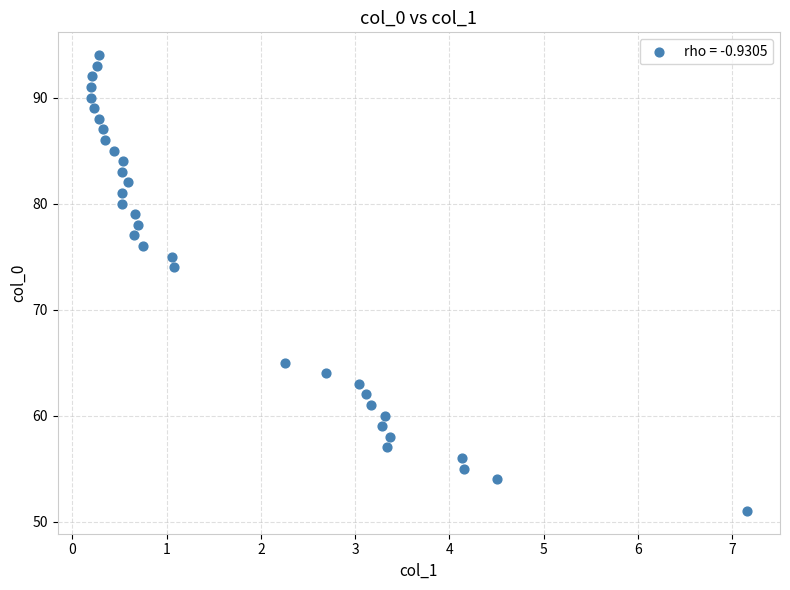

What Y value in the scatter plot is closest to 72?

74